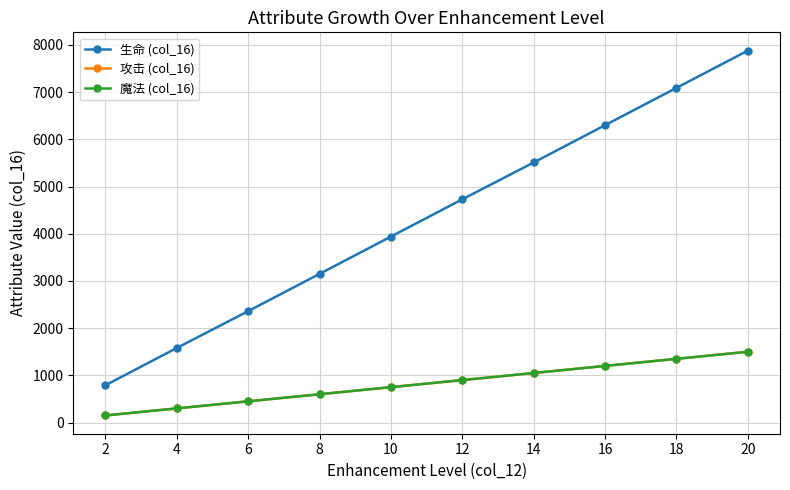

Does the chart have visible grid lines?

Yes